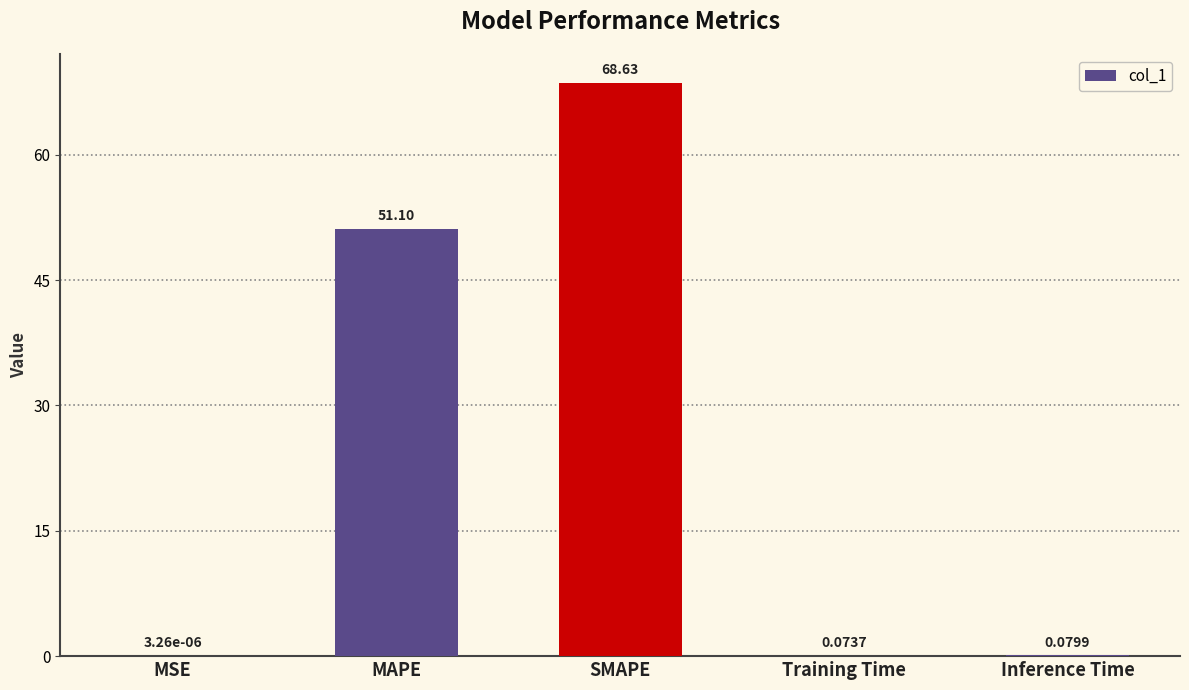

What is the sum of the values at SMAPE and MAPE?

119.7